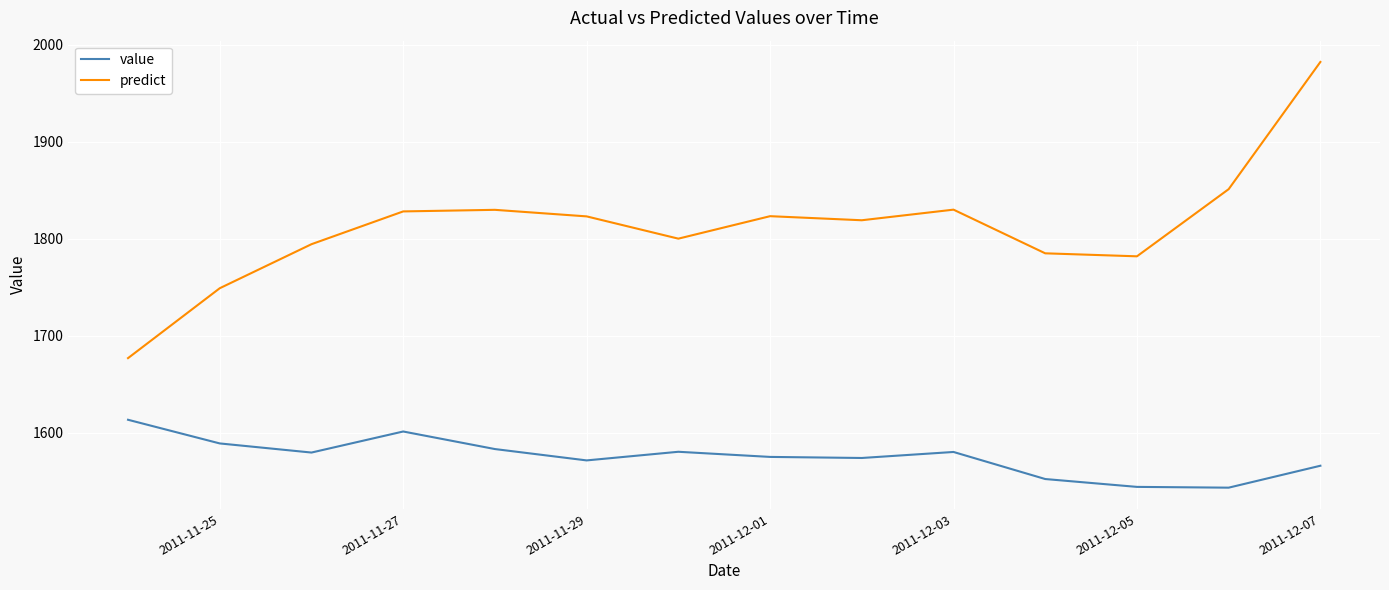

True or false: predict and value intersect in this chart.

False